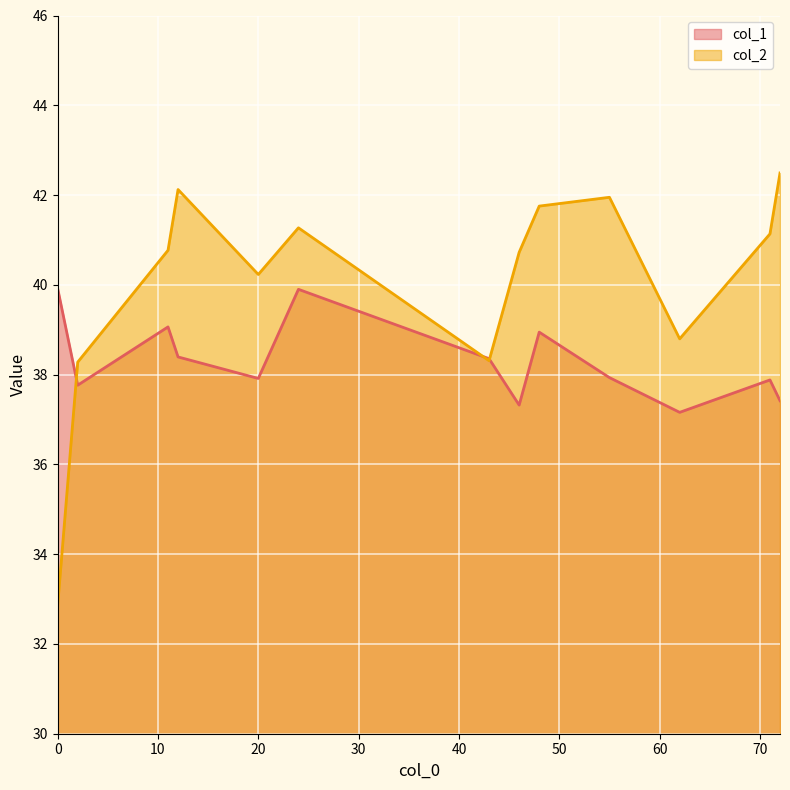

True or false: col_2 has more than 2 points higher than both neighbors.

True